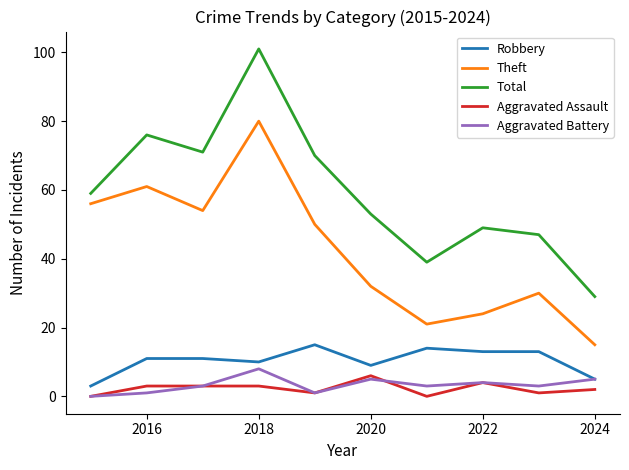

Which series has the widest spread of values?

Total